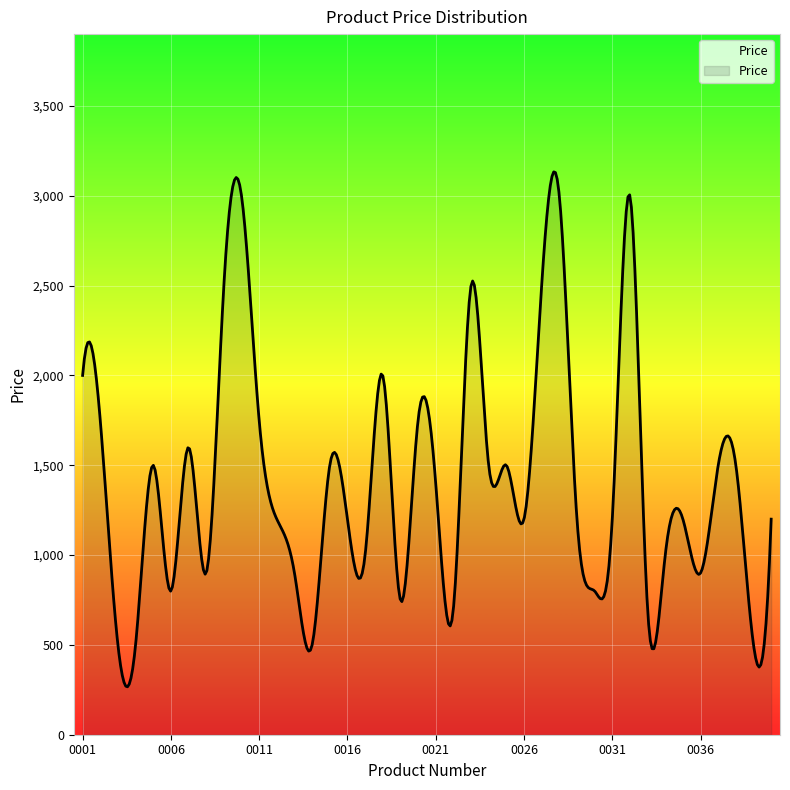

How many lines are shown in the chart?

1